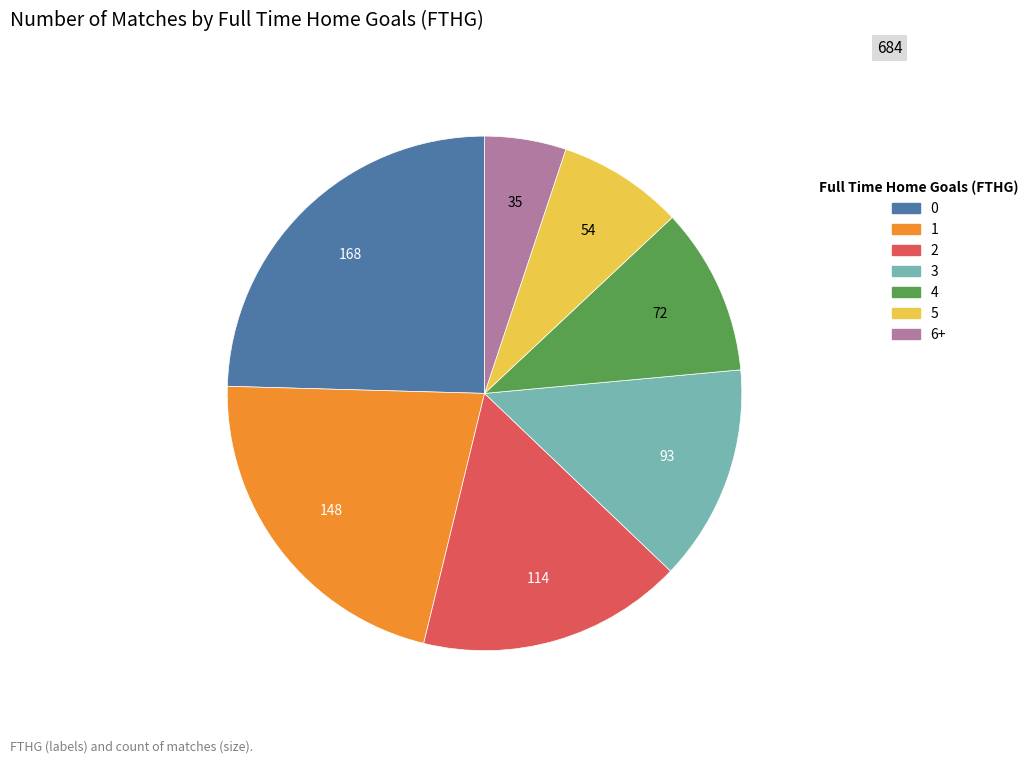

Is it true that 6+ is 14% of the pie?

False